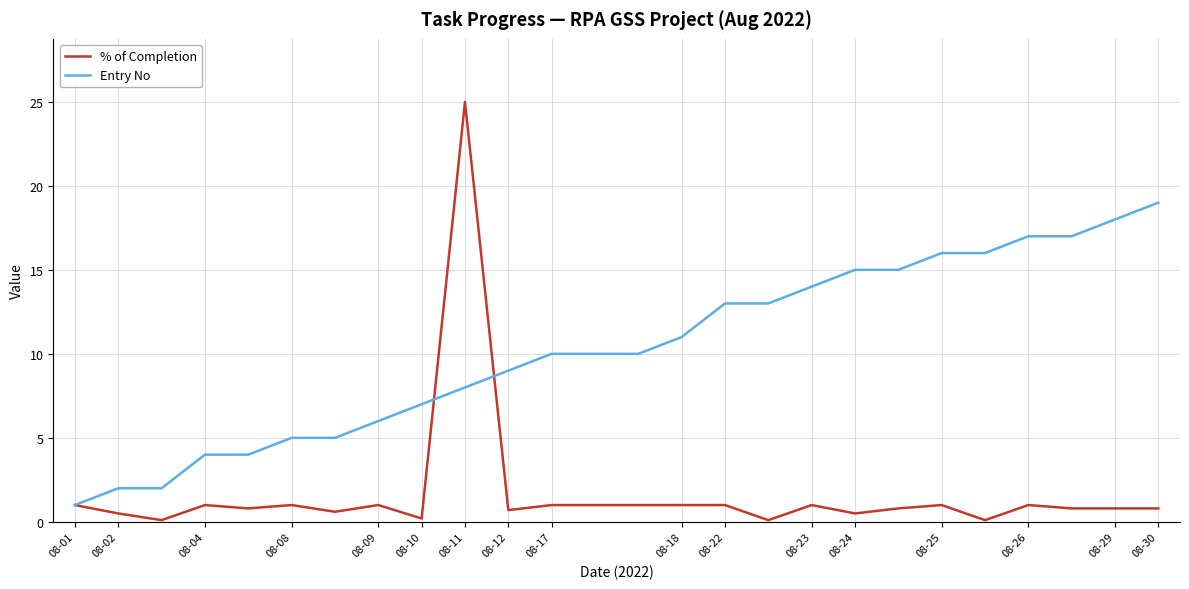

List the series in order of their overall mean, highest first.

Entry No, % of Completion